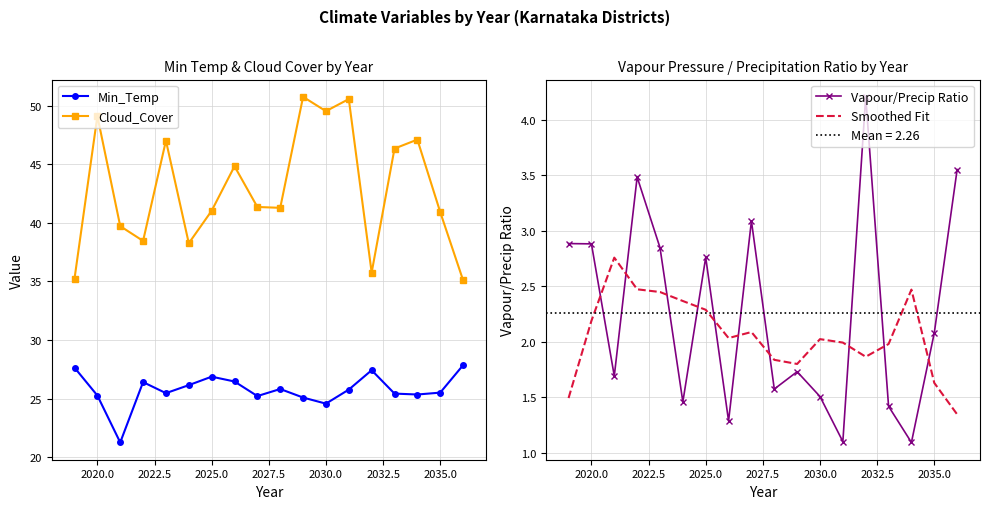

True or false: Smoothed Fit and Vapour/Precip Ratio intersect in this chart.

True